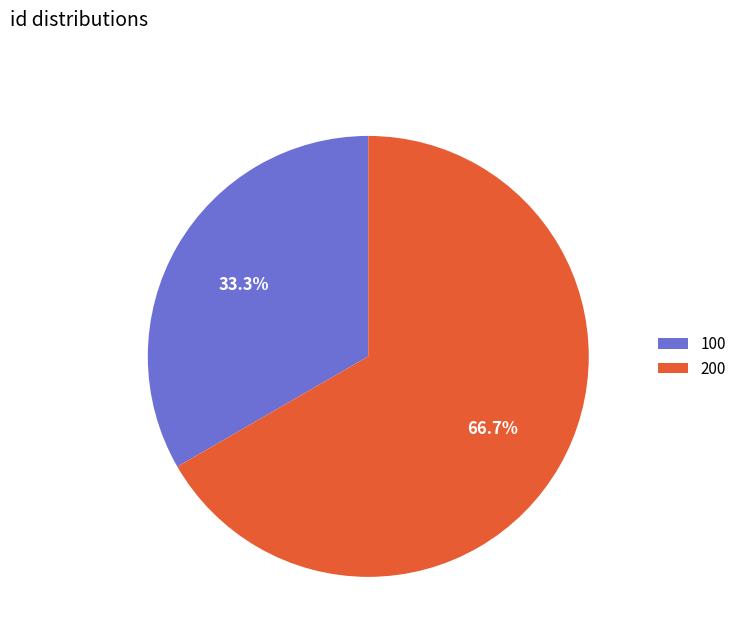

Which category has the smallest portion of the pie?

100